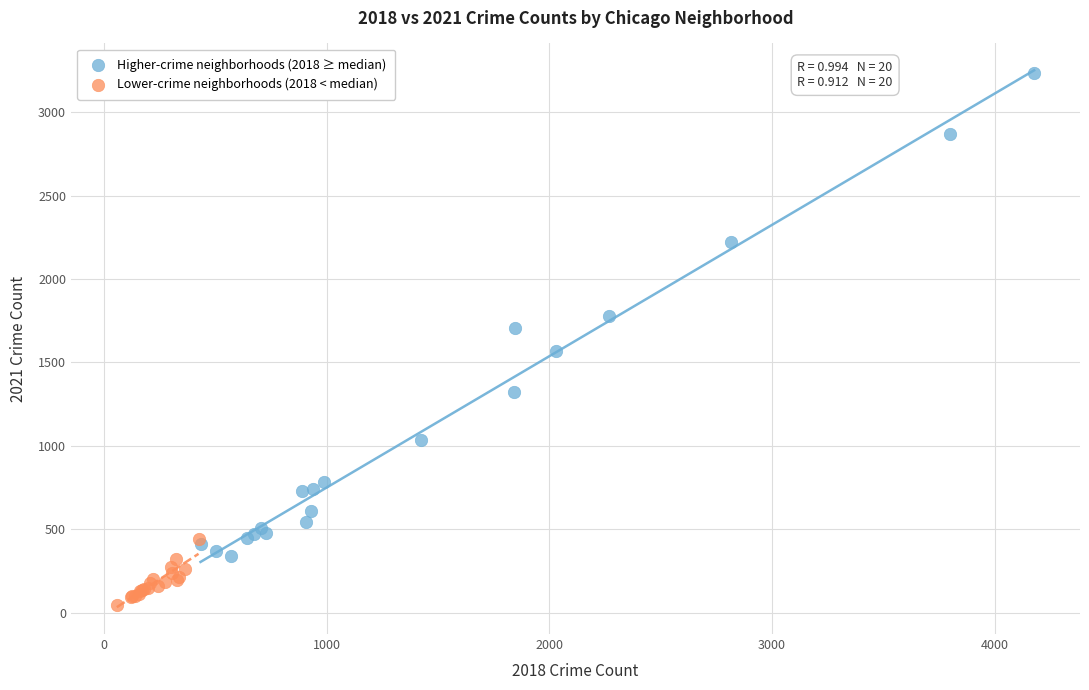

Which series has the largest Y range (max minus min)?

Higher-crime neighborhoods (2018 ≥ median)